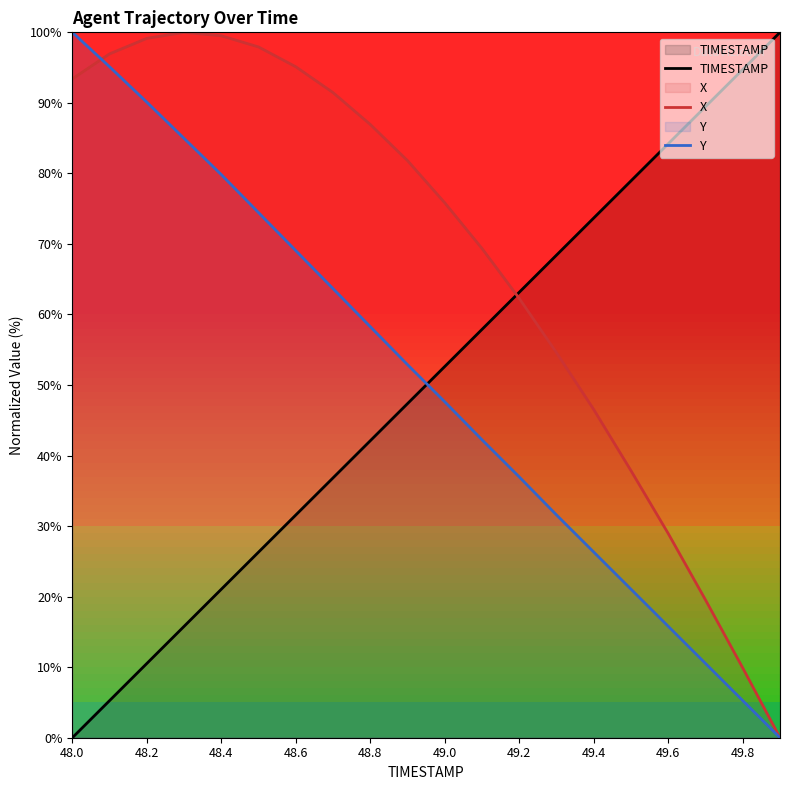

How many series are shown in this chart?

3